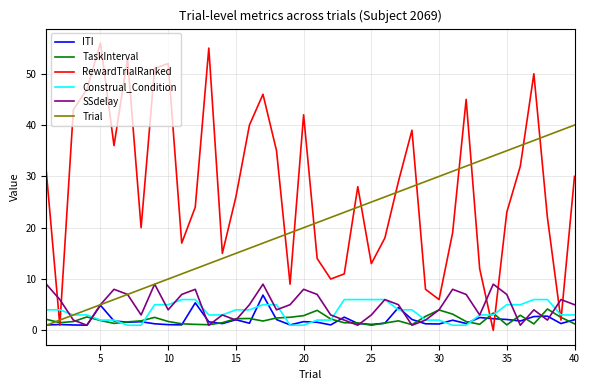

Which series has the largest range (max minus min)?

RewardTrialRanked